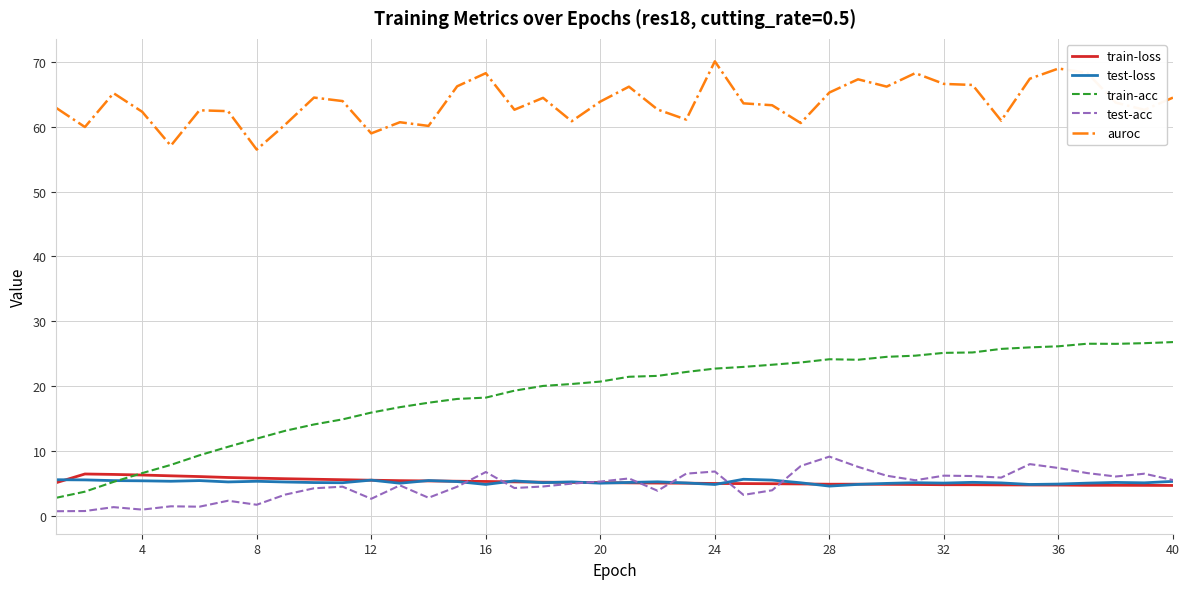

Which series has the largest total across all categories?

auroc